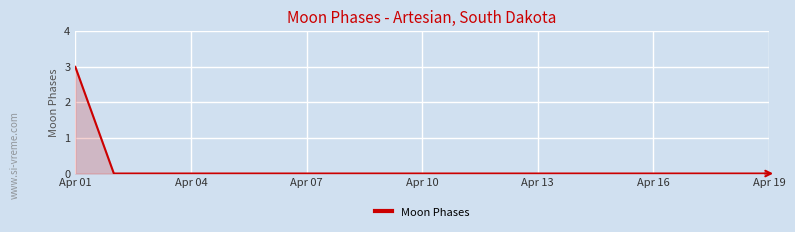

Count the number of categories in the chart.

19